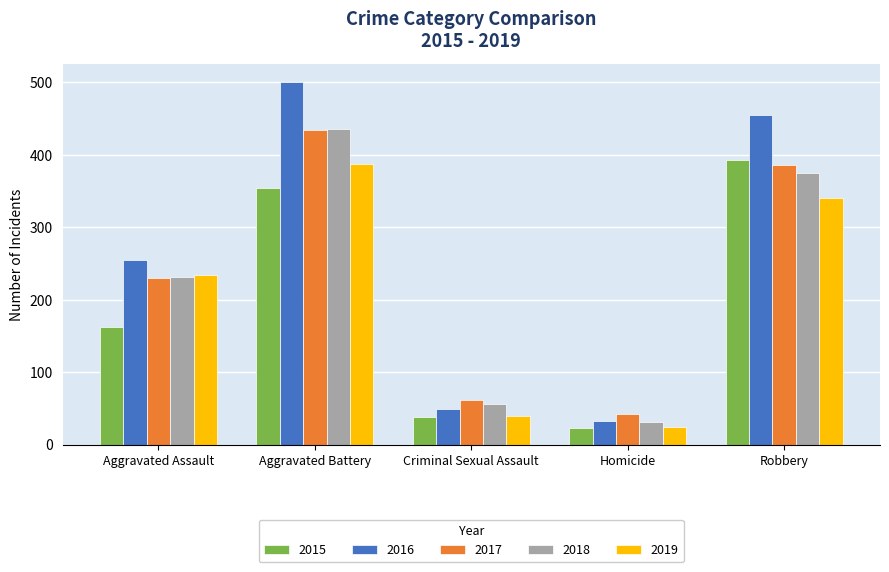

Is it true that 2019 equals 587 at Aggravated Battery?

False